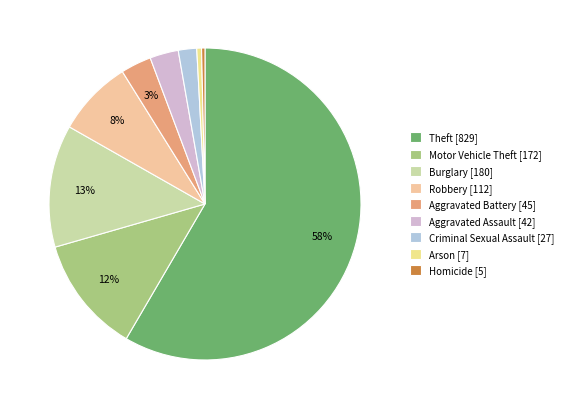

Is Theft the majority of the pie?

Yes